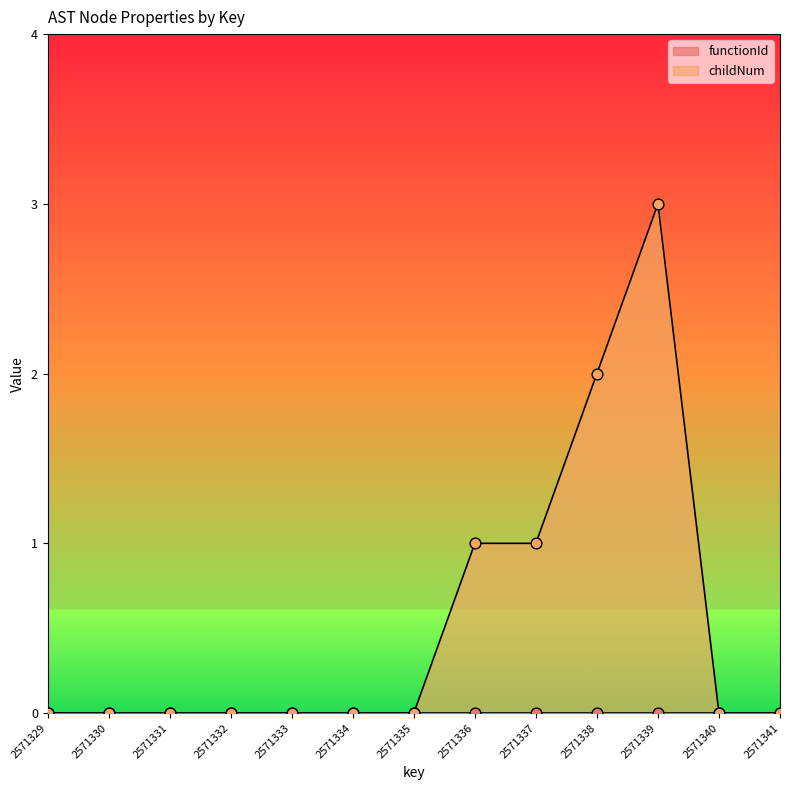

What is the change in value from 2571336 to 2571338?

+1